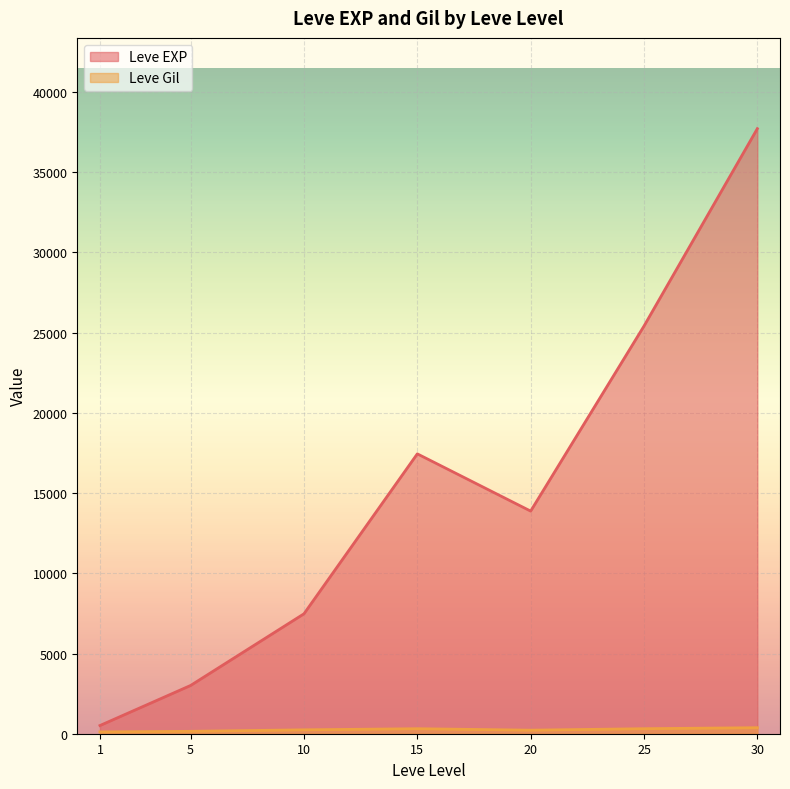

At which category does Leve EXP reach its first local valley?

20